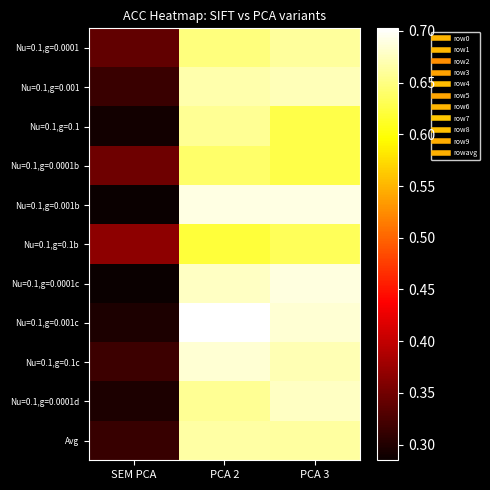

How many distinct data groups are displayed?

11